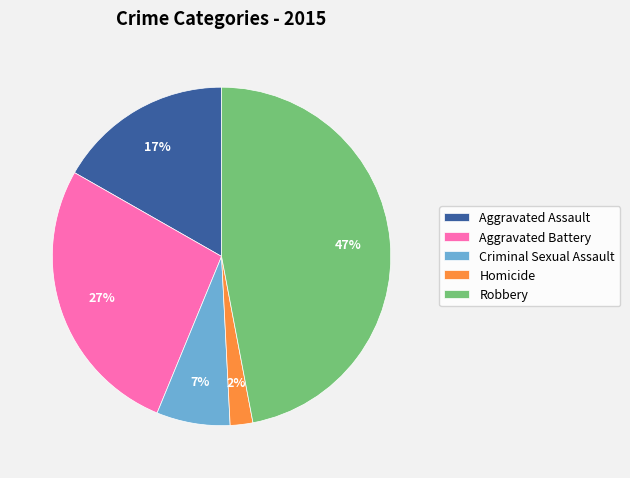

To the nearest percent, what is the difference between the Aggravated Assault and Robbery slice percentages?

30%